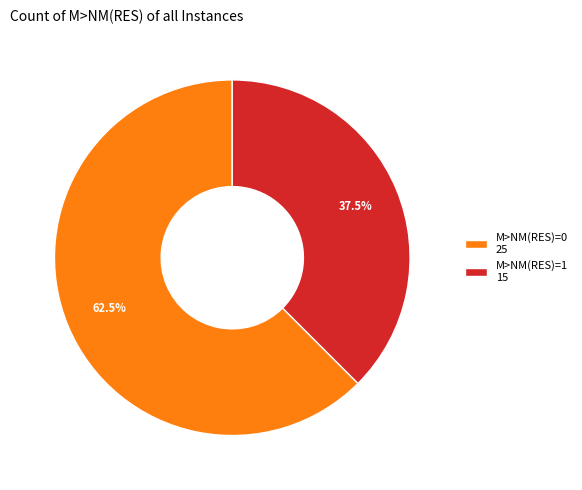

What portion of the pie excludes M>NM(RES)=1?

62.5%